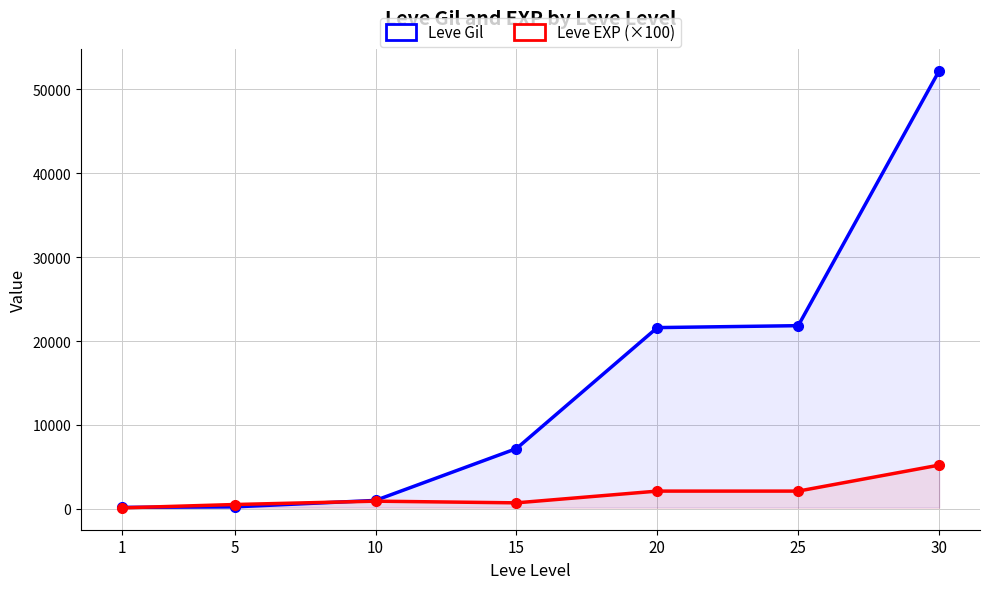

Is the value of Leve EXP (×100) at 20 greater than the value of Leve Gil at 10?

Yes